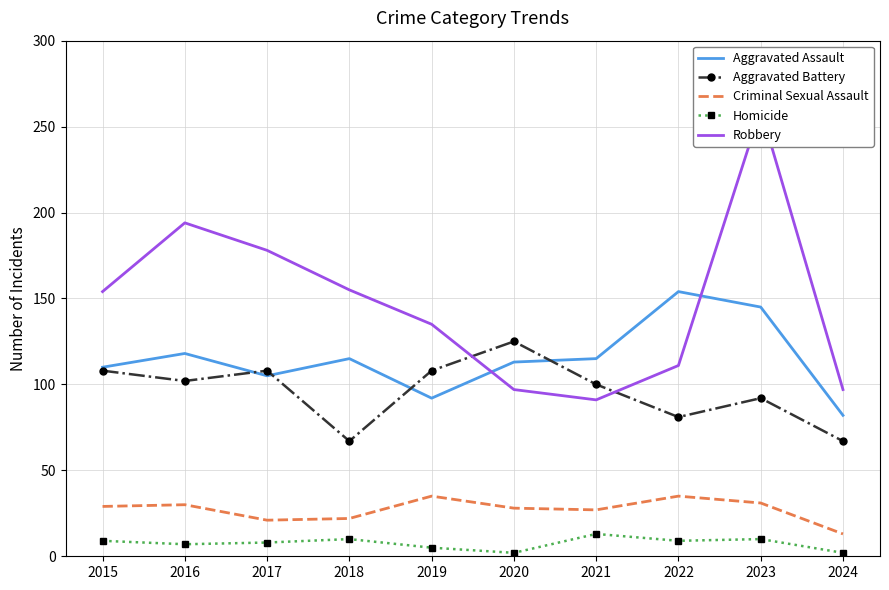

Where do Aggravated Assault and Aggravated Battery first cross each other?

2016 and 2017